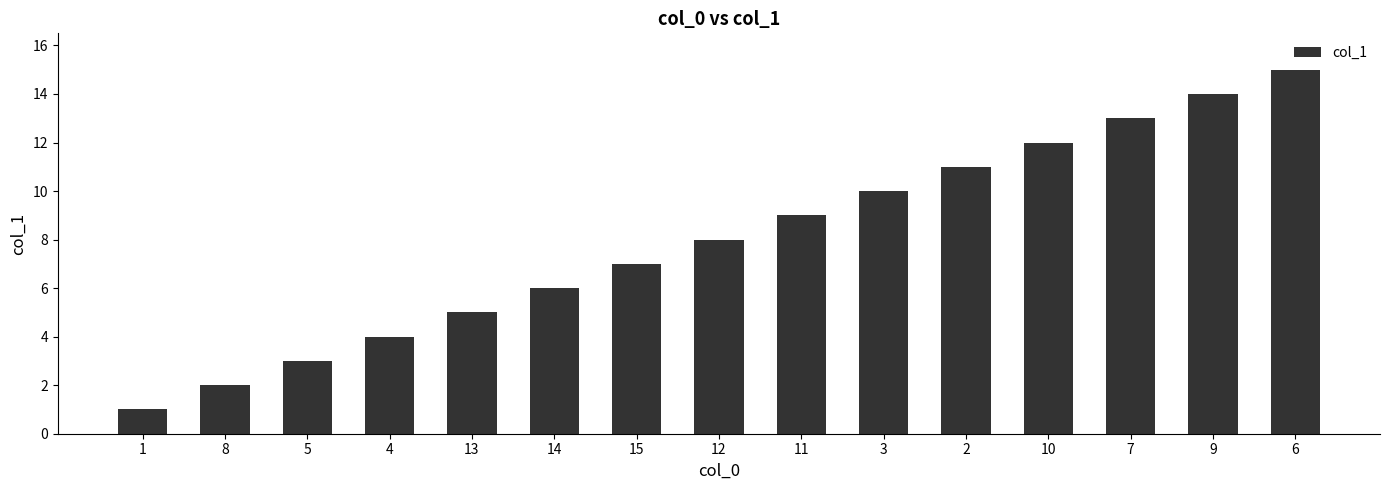

The value at 9 is 14. True or false?

True